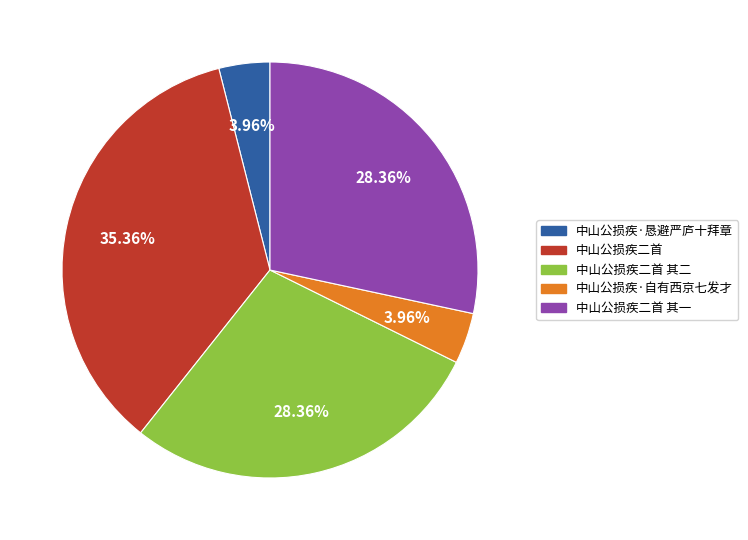

To the nearest percent, what is the average slice percentage?

20%